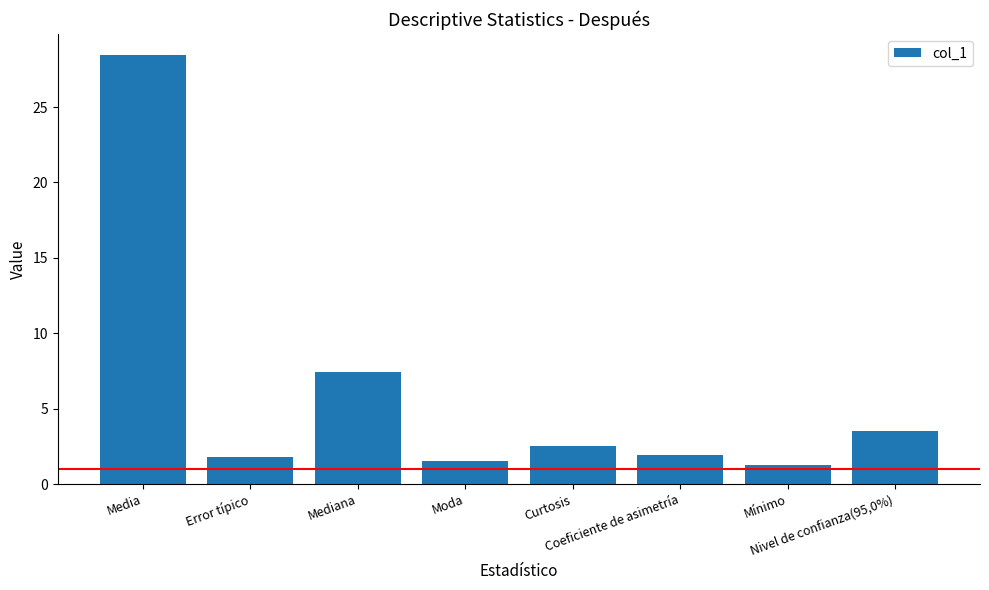

Count the number of categories in the chart.

8